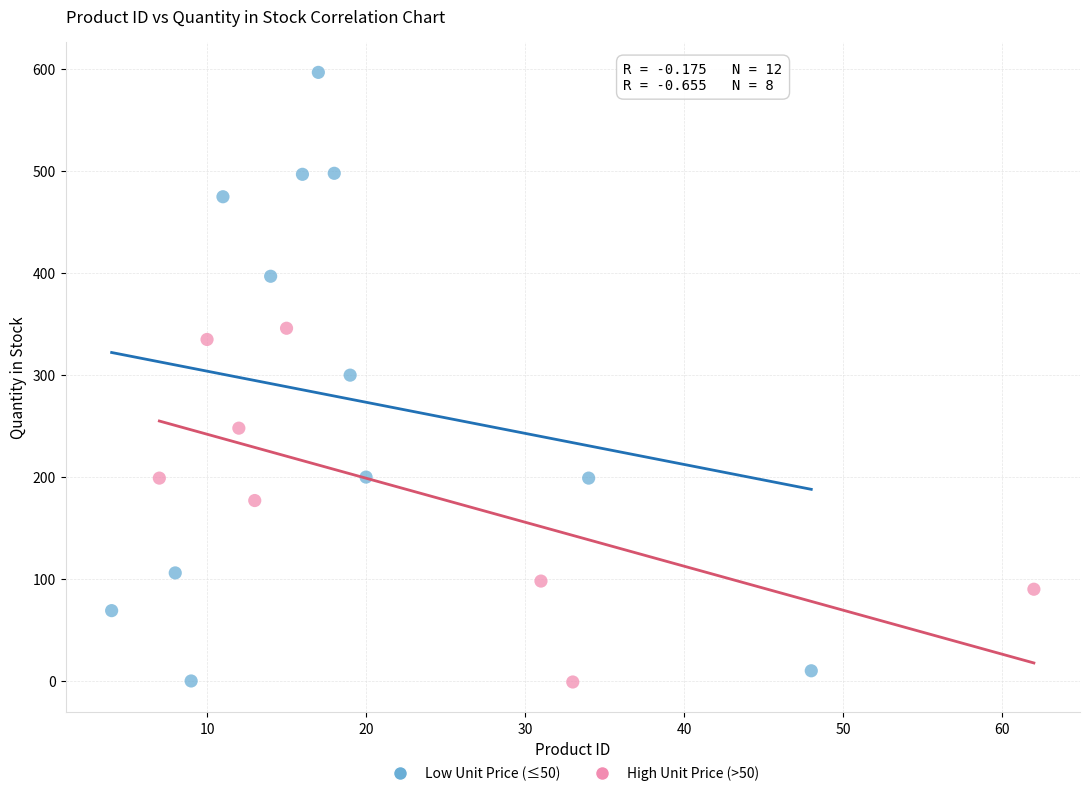

Which series reaches the maximum Y coordinate?

Low Unit Price (≤50)